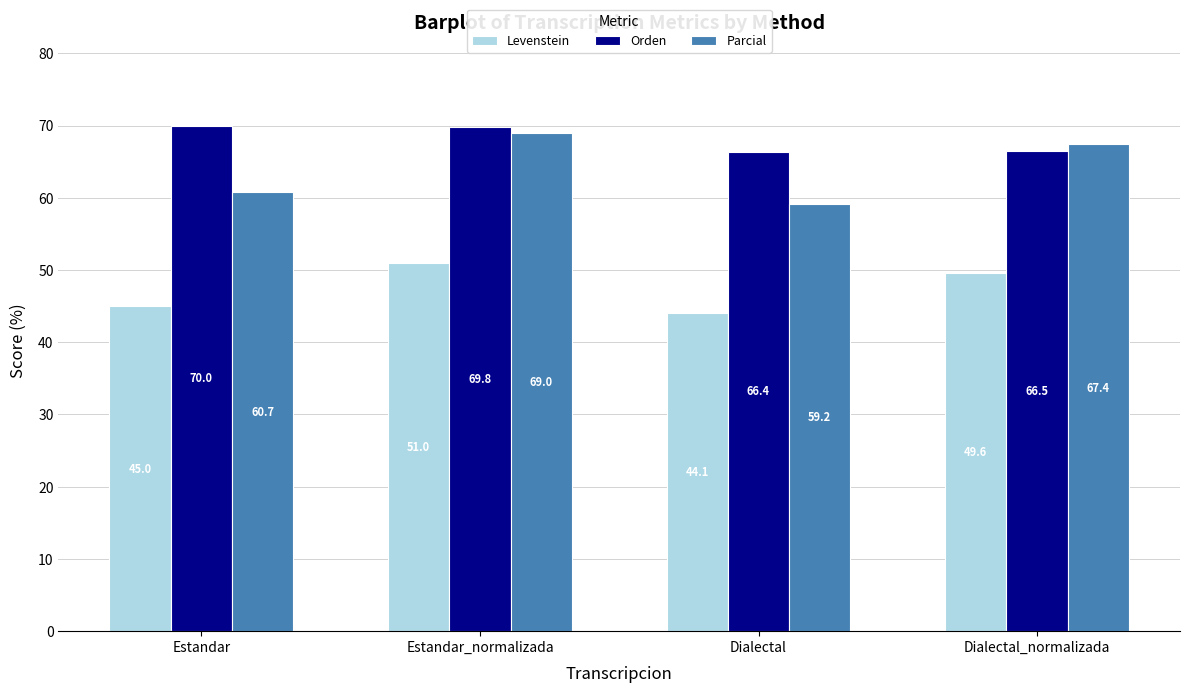

What is the difference between the Levenstein values at Dialectal and Estandar_normalizada?

6.9